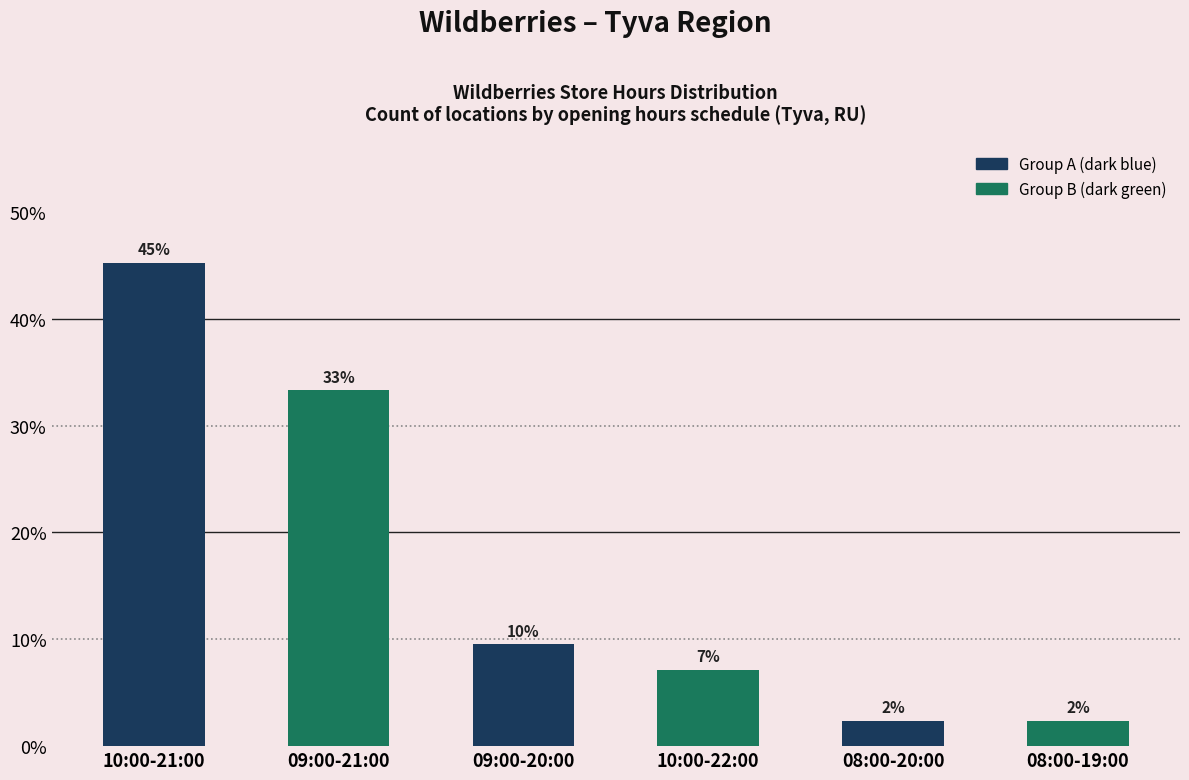

How many bars are there in total?

6